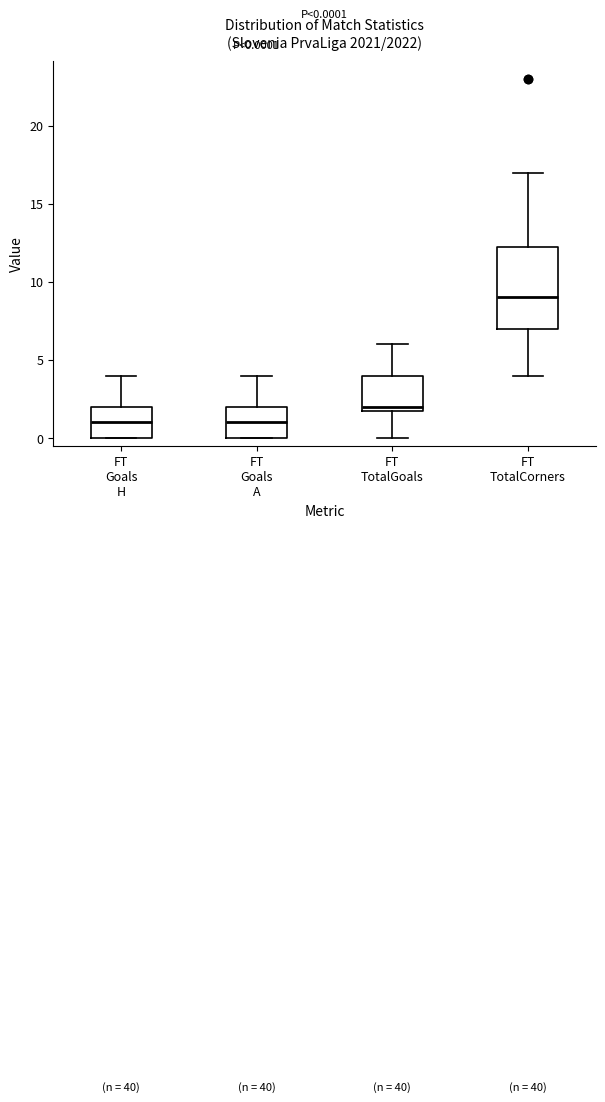

Which box has the highest median line?

FT TotalCorners